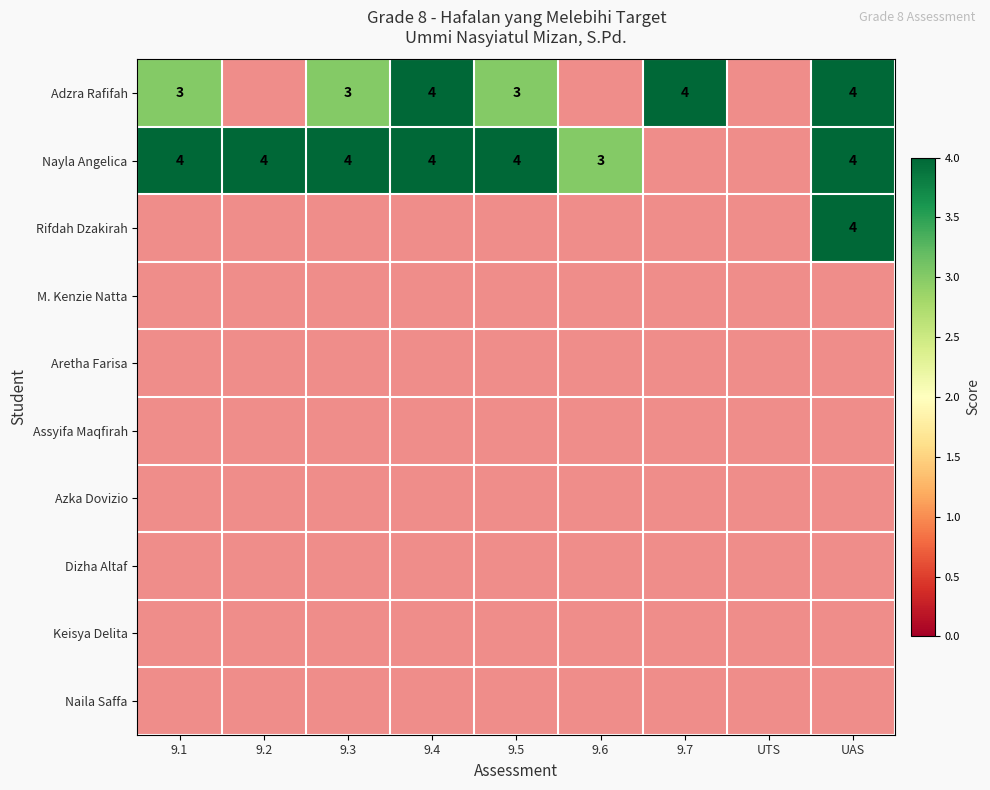

True or false: Nayla Angelica has a value of 4 at 9.3.

True